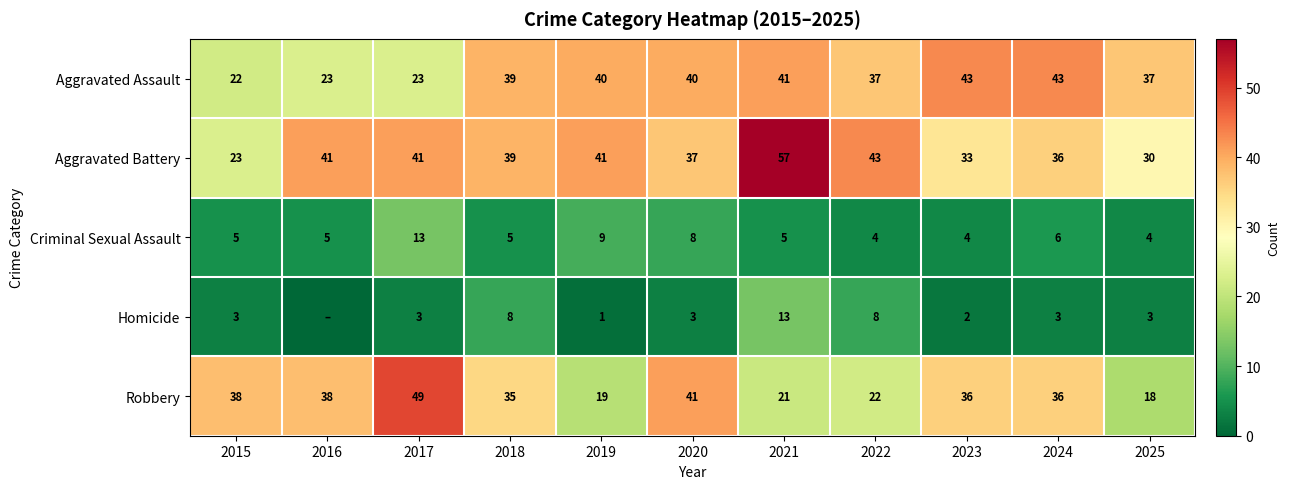

What is the spread (max minus min) of values at 2019?

40